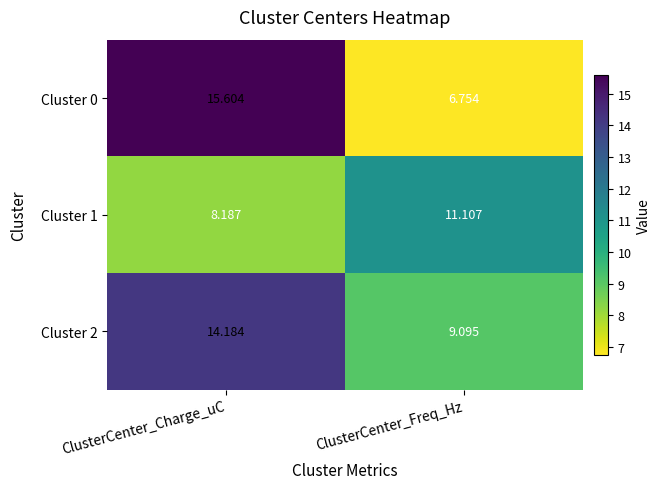

At which category is the sum across all series the highest?

ClusterCenter_Charge_uC